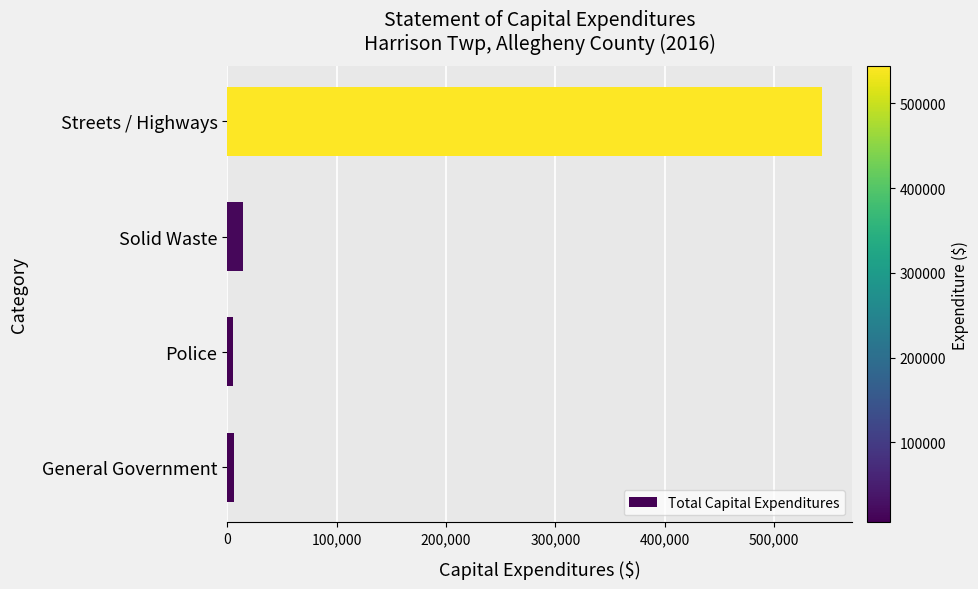

Where is the data nearest to the value 274806?

Solid Waste